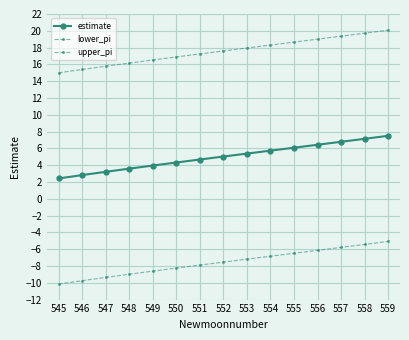

Is the value of estimate at 557 greater than the value of upper_pi at 553?

No